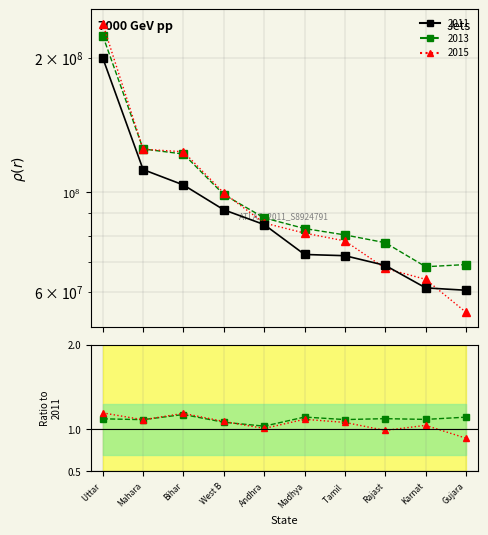

What is the difference between the 2015 (Sherpa 1.3.0 default) values at Tamil  and West B?

21768036